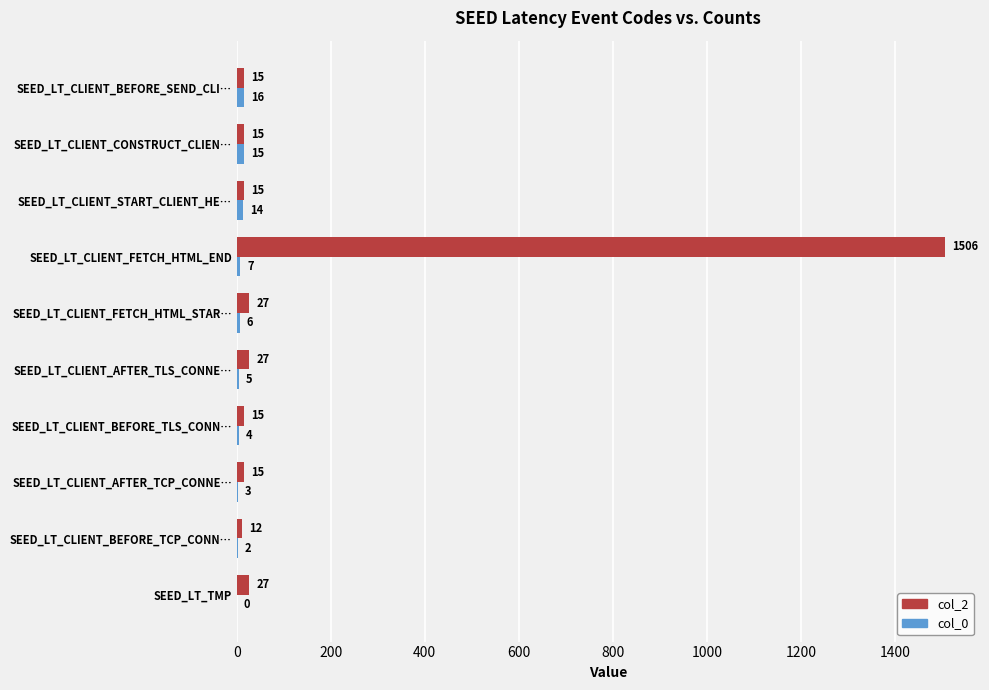

What is the sum of all col_2 values?

1674